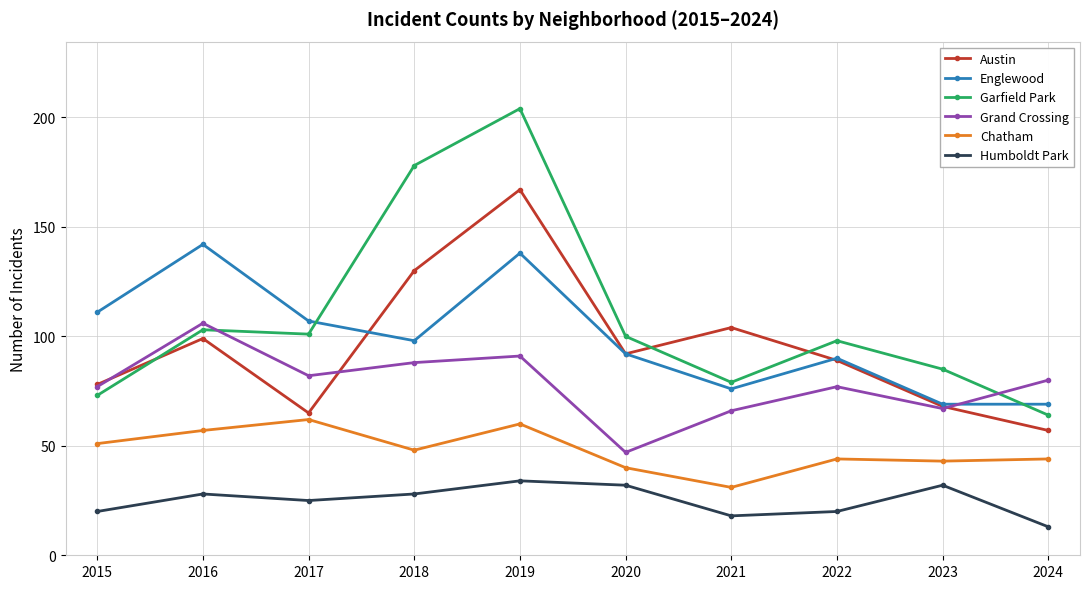

At which label does Grand Crossing reach its minimum?

2020